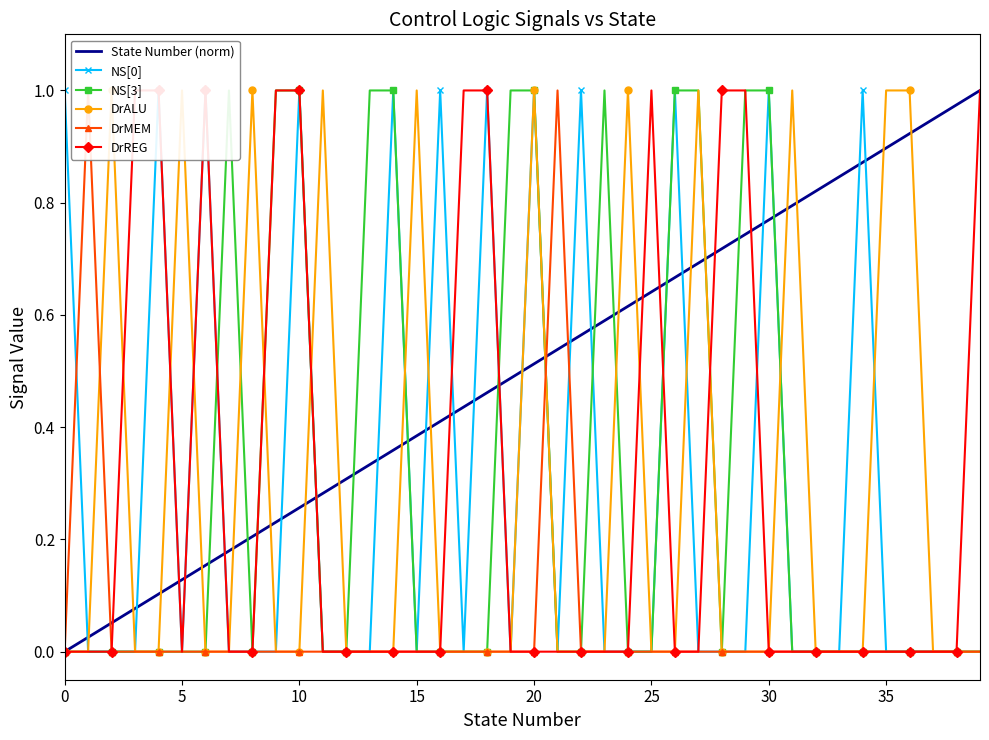

What is the total value across all series at 37?

0.9